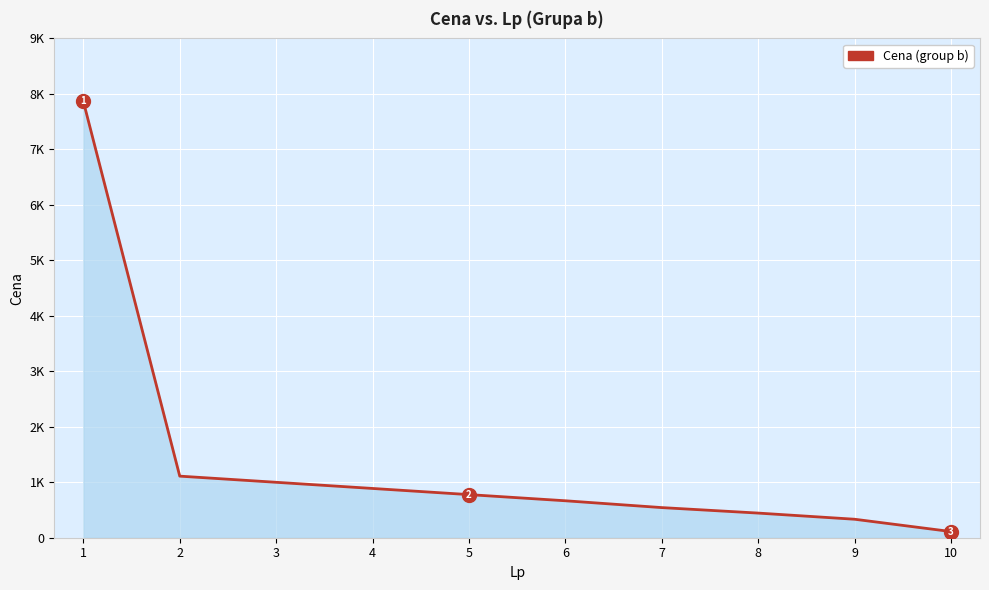

Is it true that the value at 8 is 592?

False